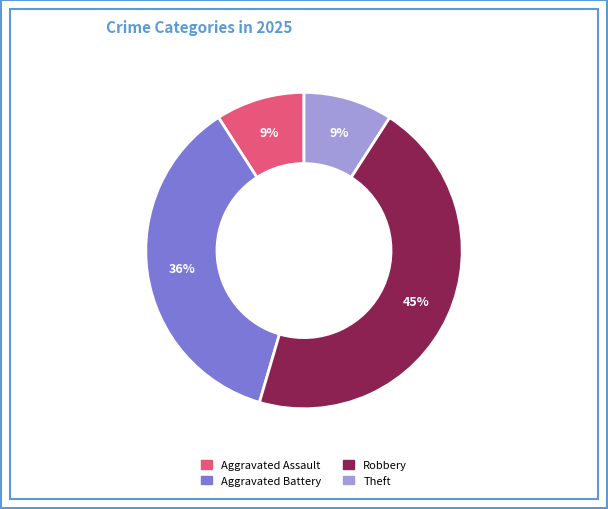

To the nearest percent, what is the difference between the largest and smallest slice percentages?

36%